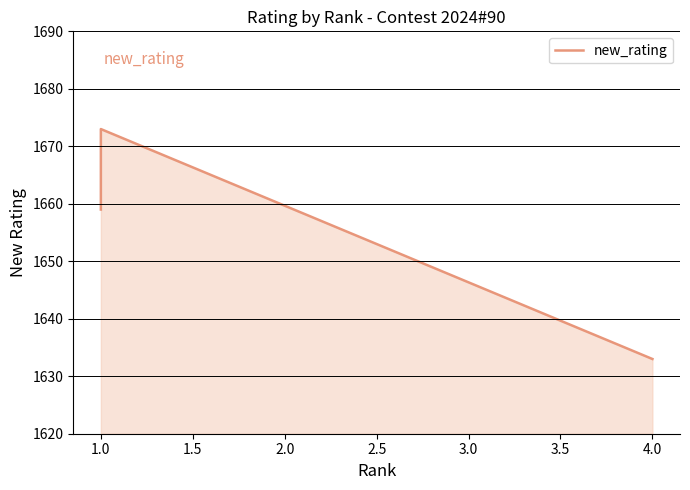

The value at 1.0 is 458. True or false?

False